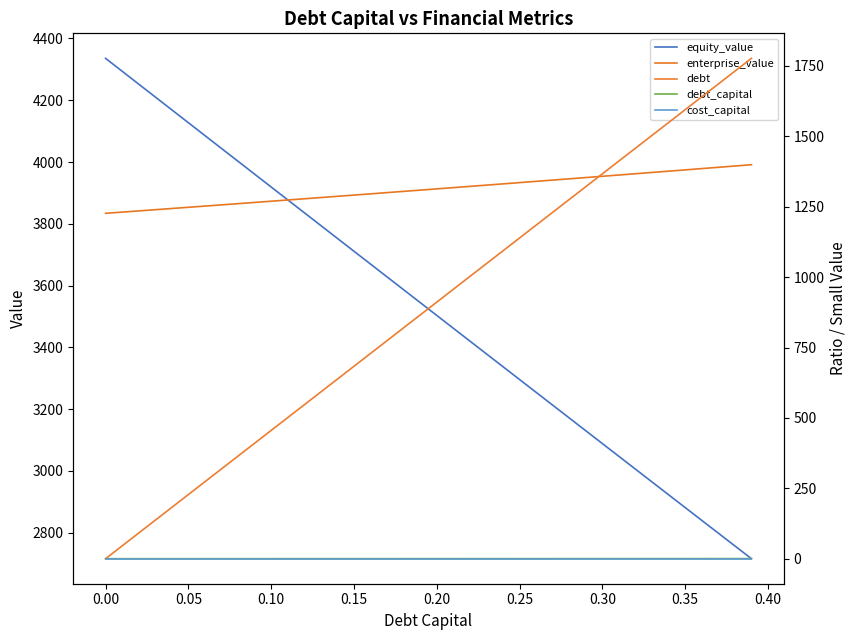

What is the difference between the maximum and minimum values in the equity_value series?

1619.7